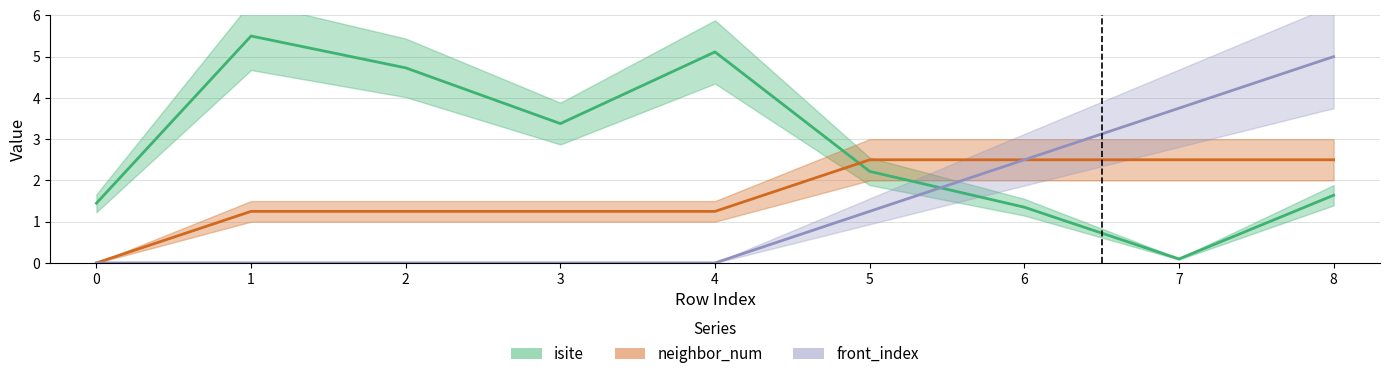

At which category is the sum across all series the highest?

8